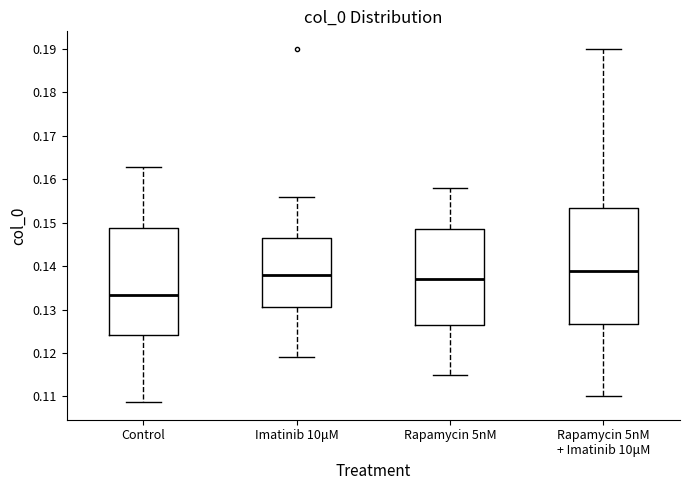

Which box has the lowest median line?

Control